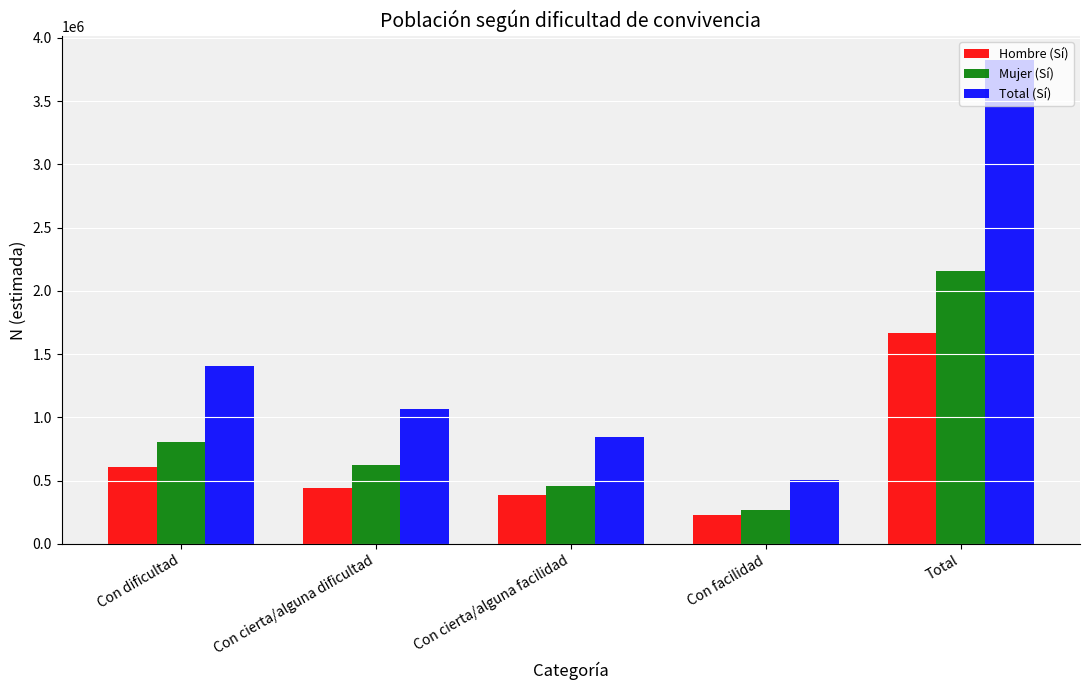

Reading right to left, transcribe all the data shown in this chart.

Hombre (Sí): 1666066	231680	383934	445726	604726
Mujer (Sí): 2158949	271886	460745	622749	803570
Total (Sí): 3825016	503566	844679	1068475	1408296